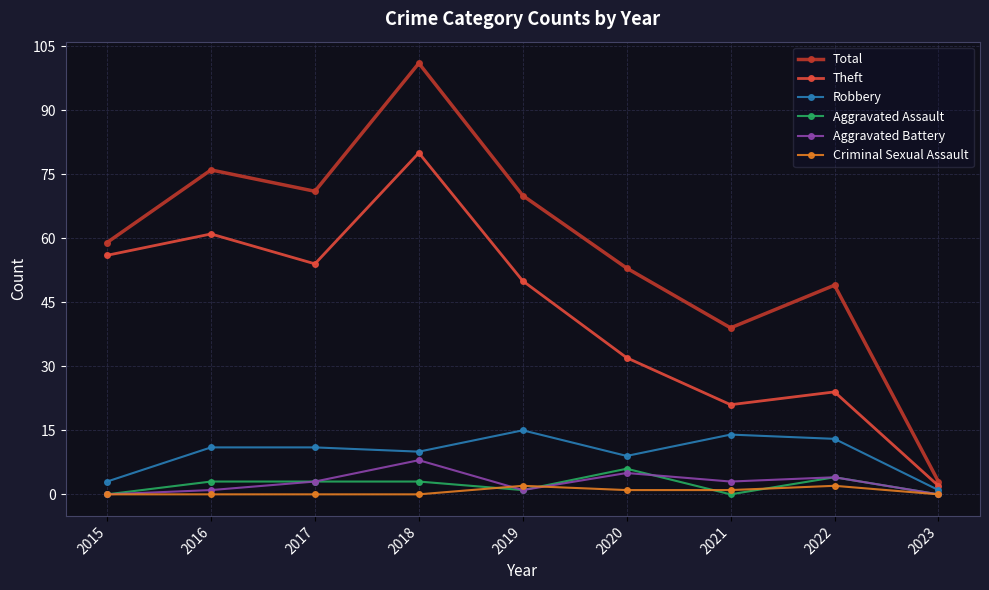

What is the approximate value of Robbery at 2016, to the nearest 5?

10